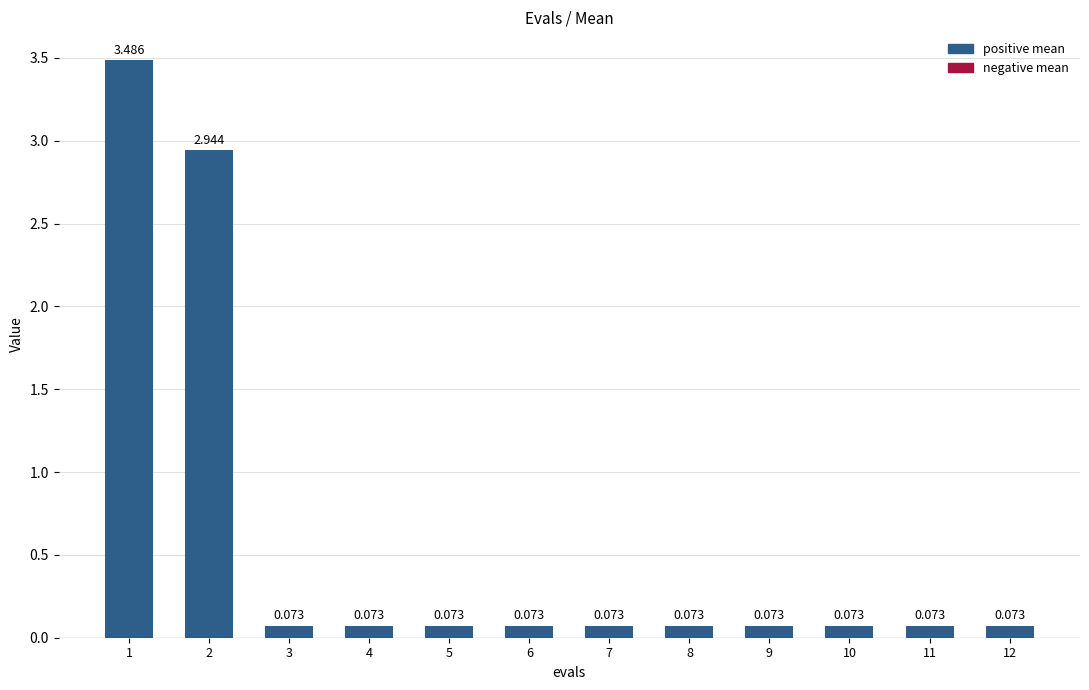

What is the sum of all values?

7.2